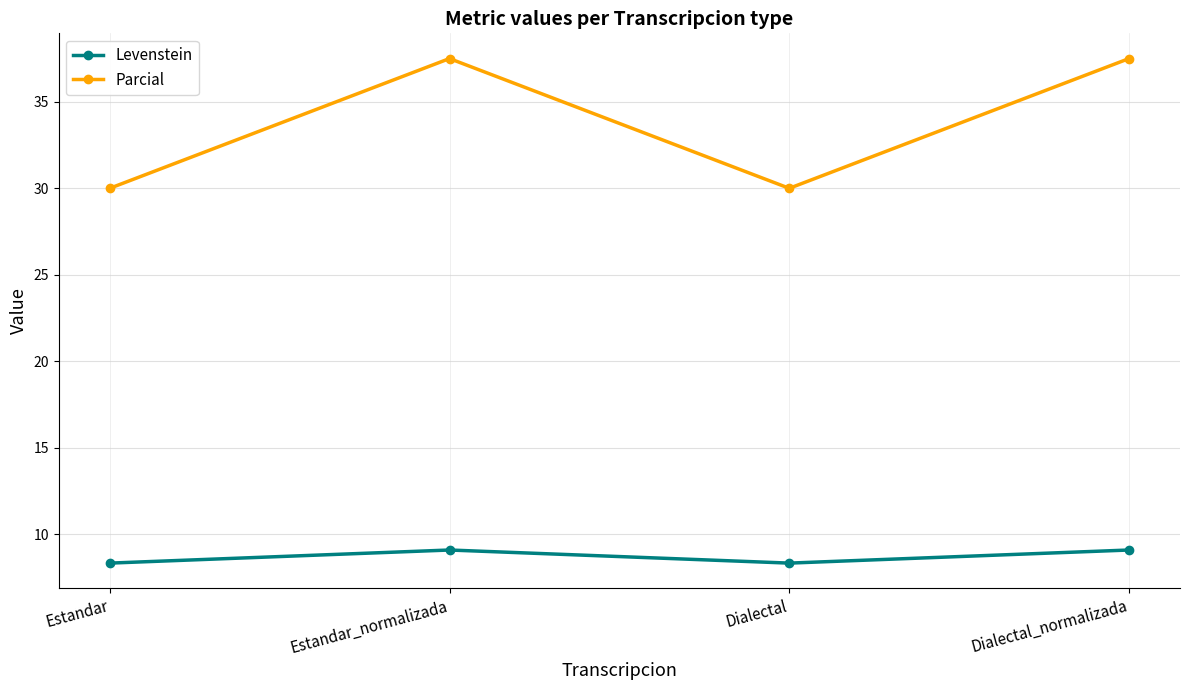

True or false: Parcial has a value of 30.0 at Dialectal.

True